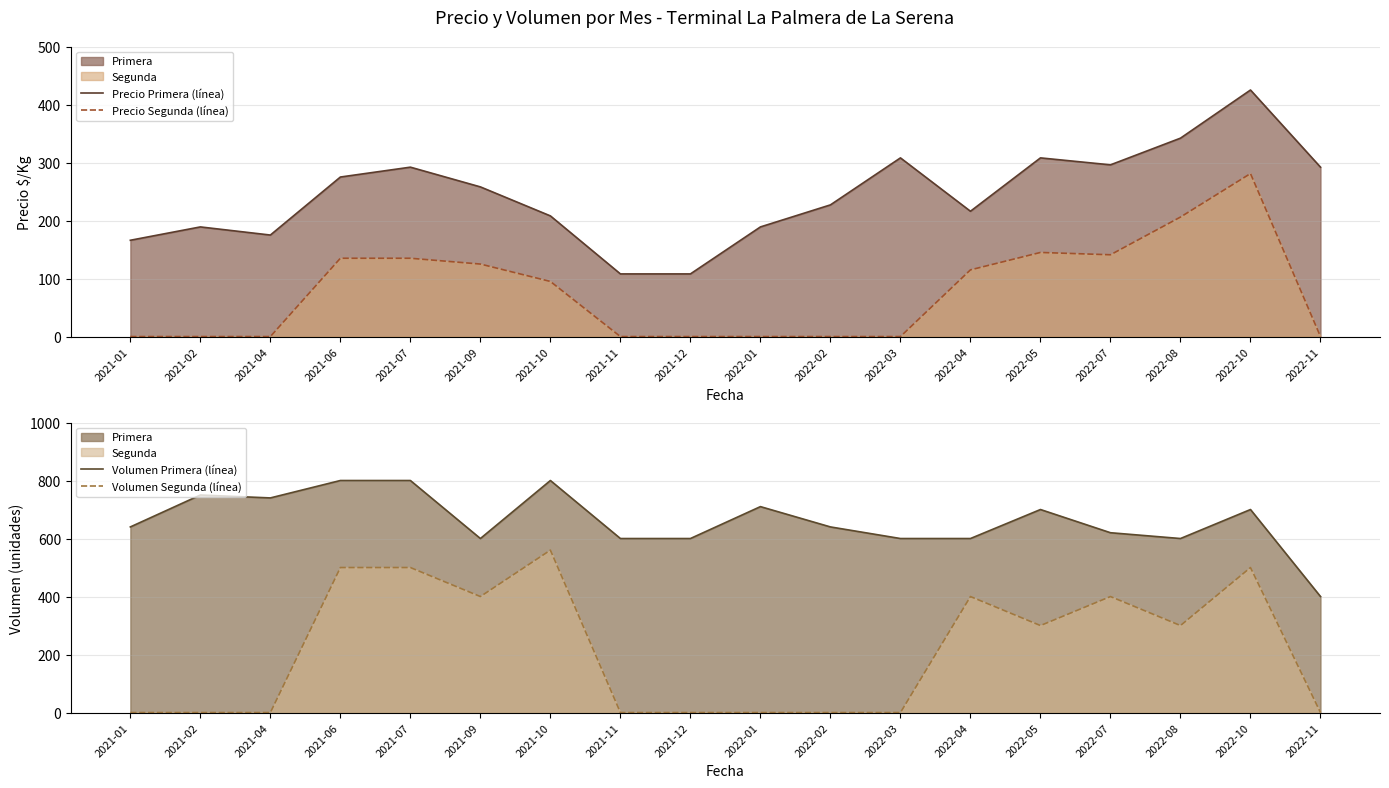

How many data points in Volumen Segunda (línea) are above 300?

7